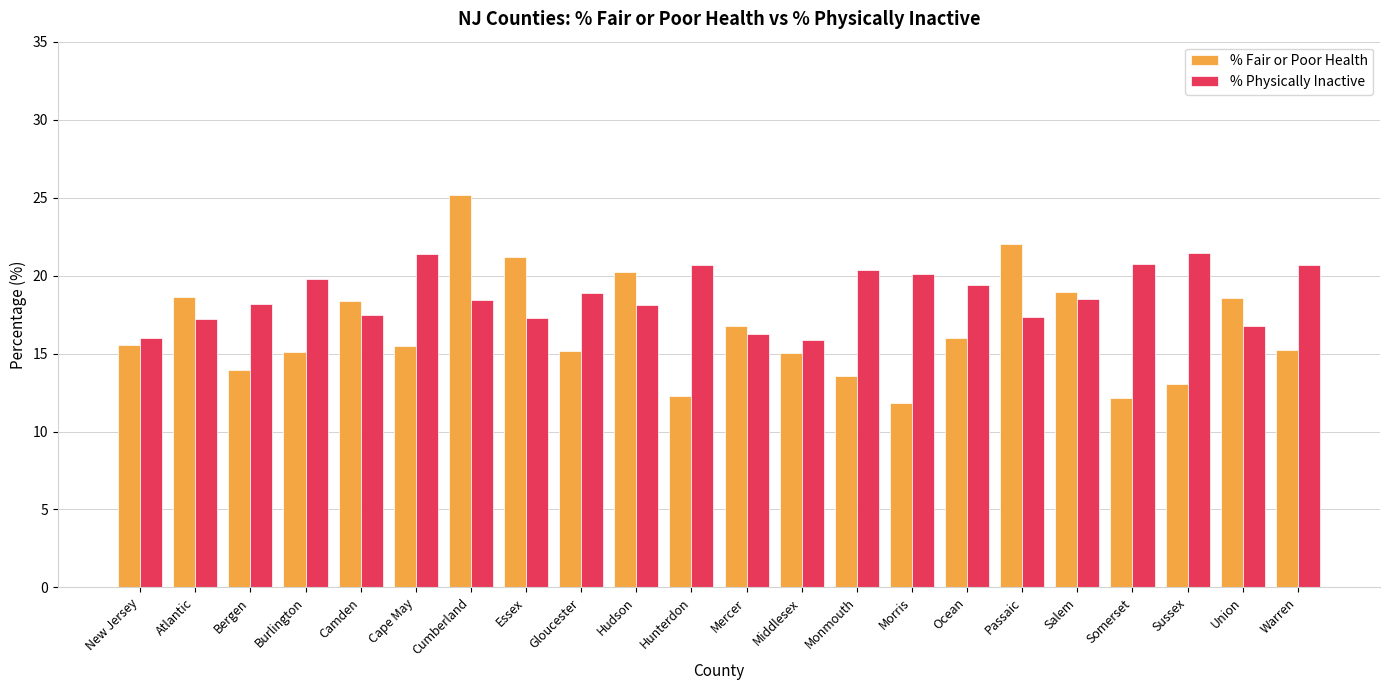

What are all the series names shown in the legend?

% Fair or Poor Health, % Physically Inactive